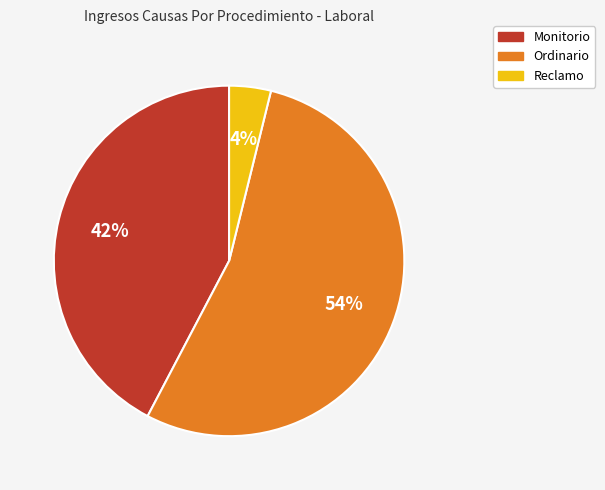

Is it true that Reclamo is 4% of the pie?

True